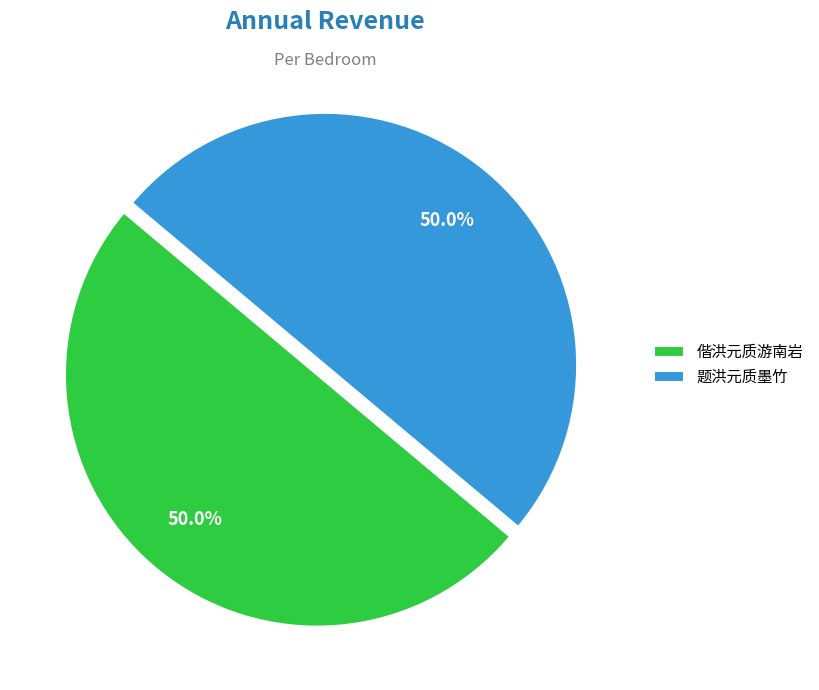

Combined, what portion of the pie is 偕洪元质游南岩 and 题洪元质墨竹?

100.0%